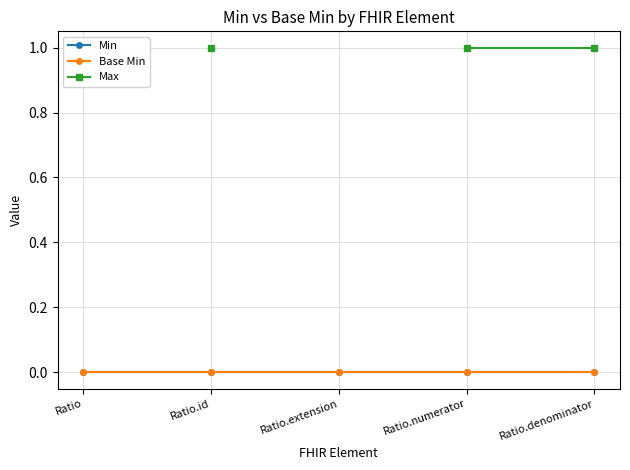

True or false: Max and Base Min intersect in this chart.

False